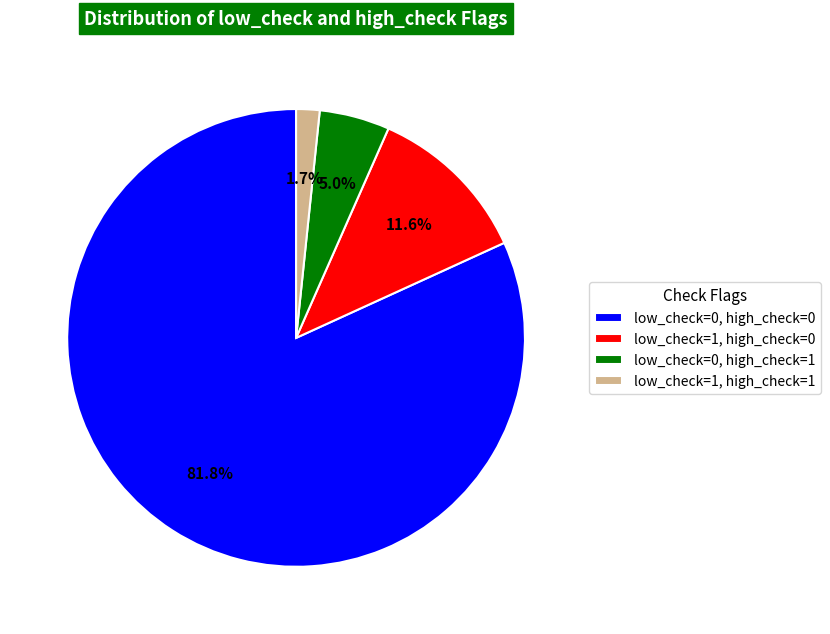

Do low_check=1, high_check=0 and low_check=1, high_check=1 together represent more than half of the pie?

No